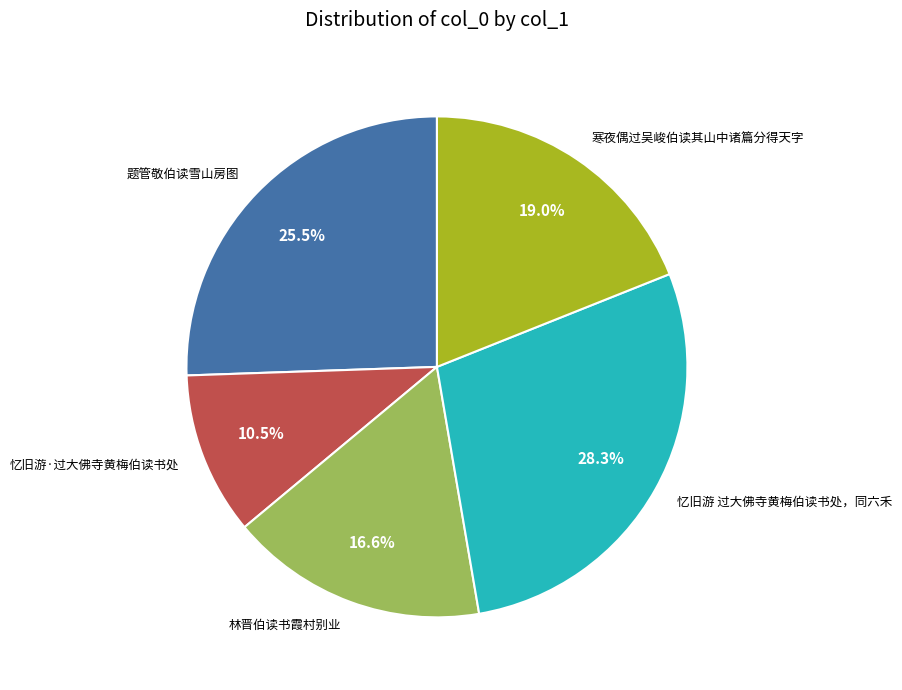

Approximately how many times larger is the value at 林晋伯读书霞村别业 compared to 忆旧游·过大佛寺黄梅伯读书处?

1.6